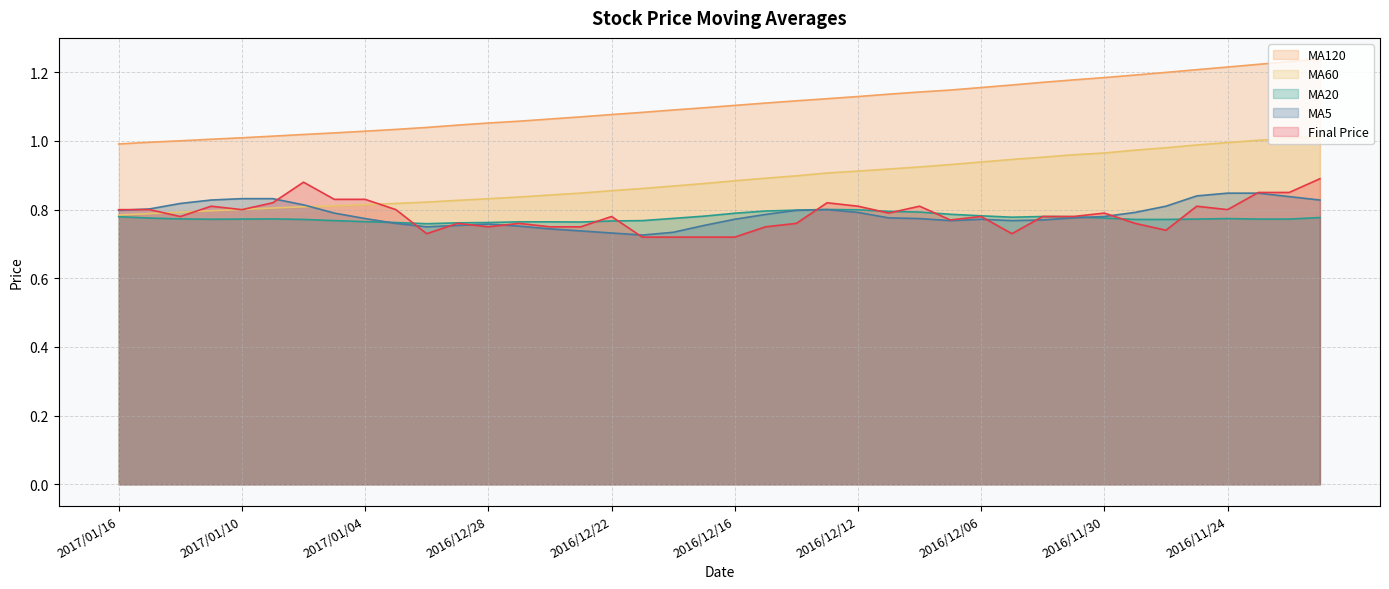

What is the label of the 16th point from the left?

2016/12/23